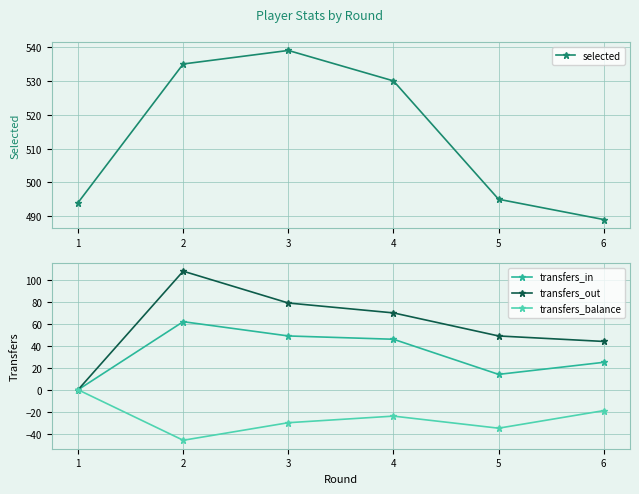

The transfers_balance series shows -24 at 4. True or false?

True